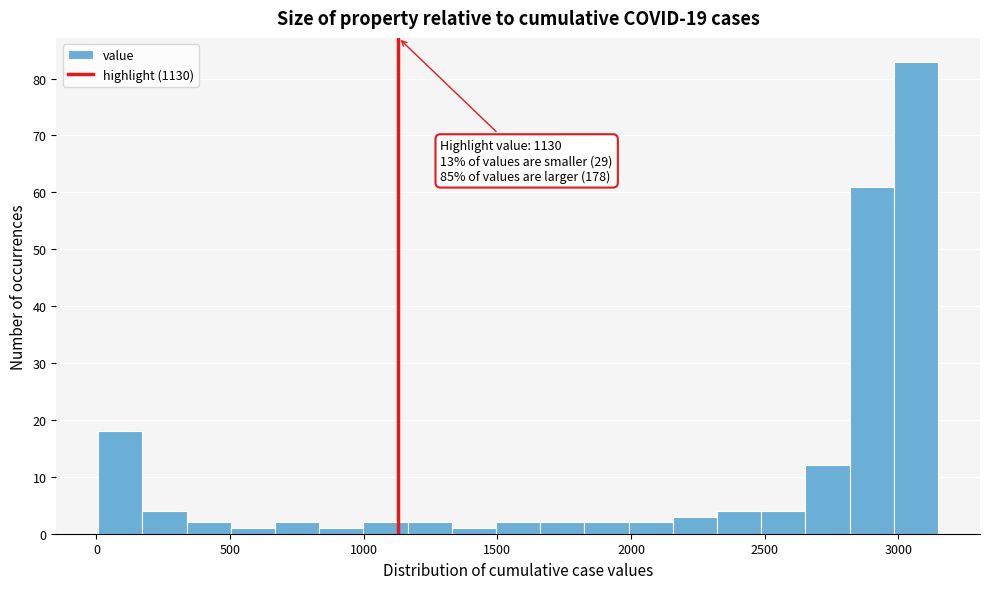

Around what value on the x-axis is the tallest bar? Give the approximate position of its centre, as read against the axis.

3050